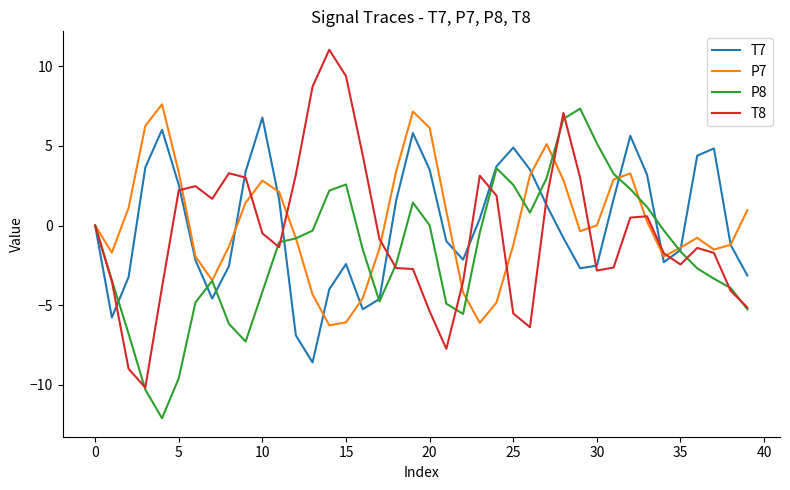

Which series has the largest range (max minus min)?

T8